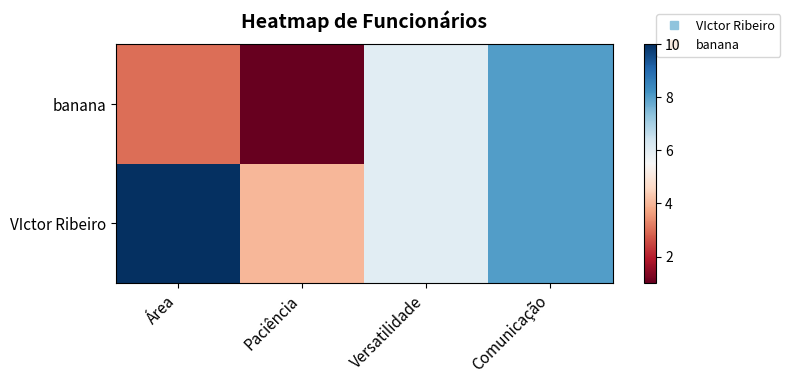

Rank the series by their average value, from lowest to highest.

banana, VIctor Ribeiro